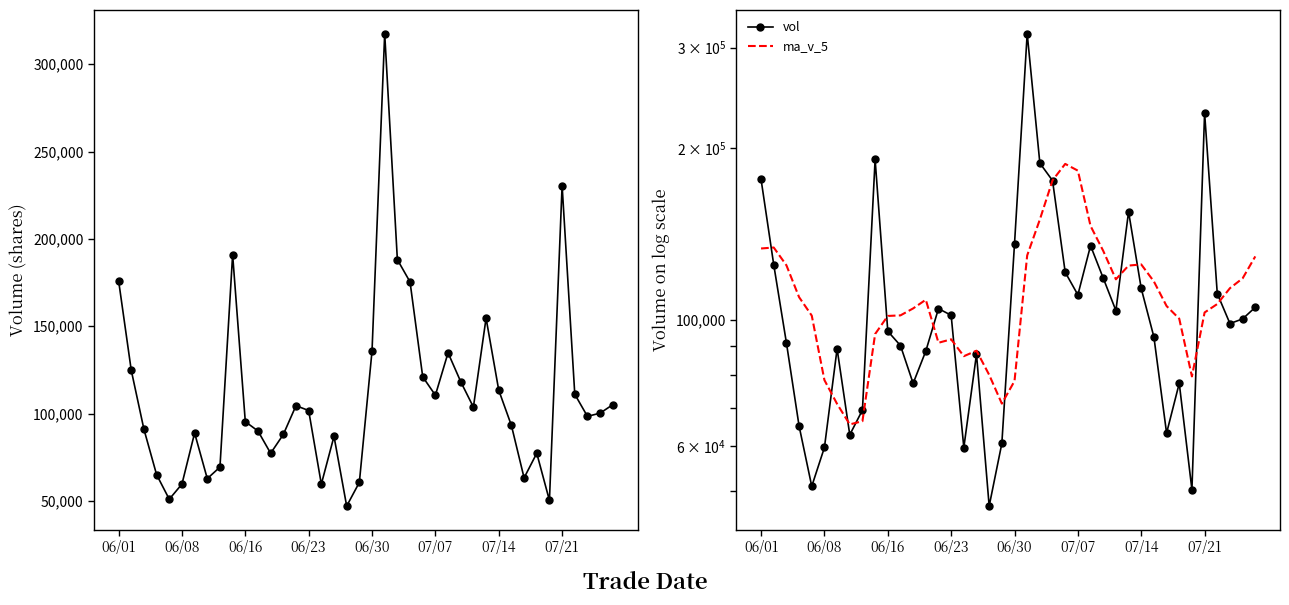

Rank the series by their average value, from highest to lowest.

ma_v_5, vol